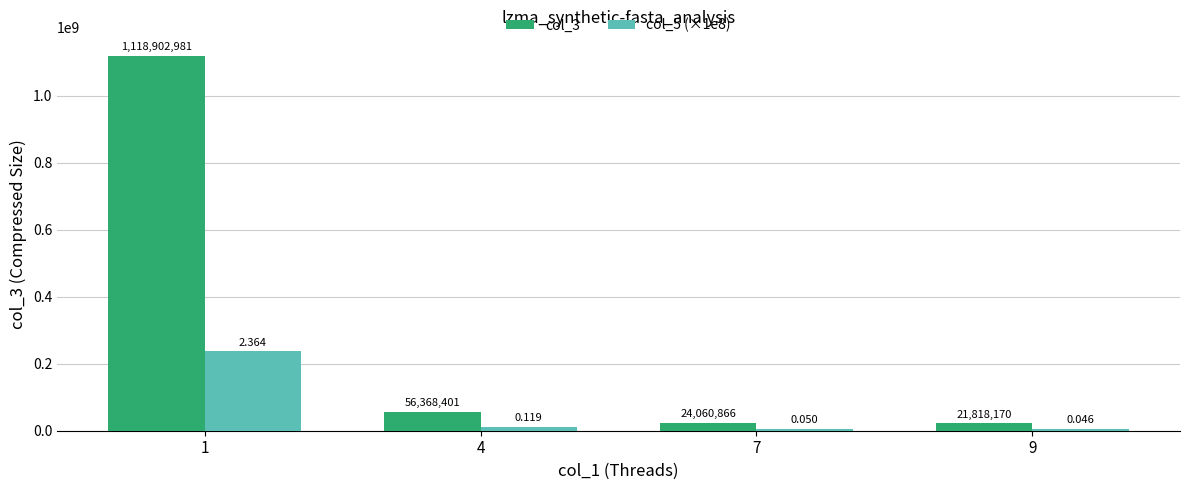

The value of col_5 (×1e8) at 7 is 5000000. True or false?

True